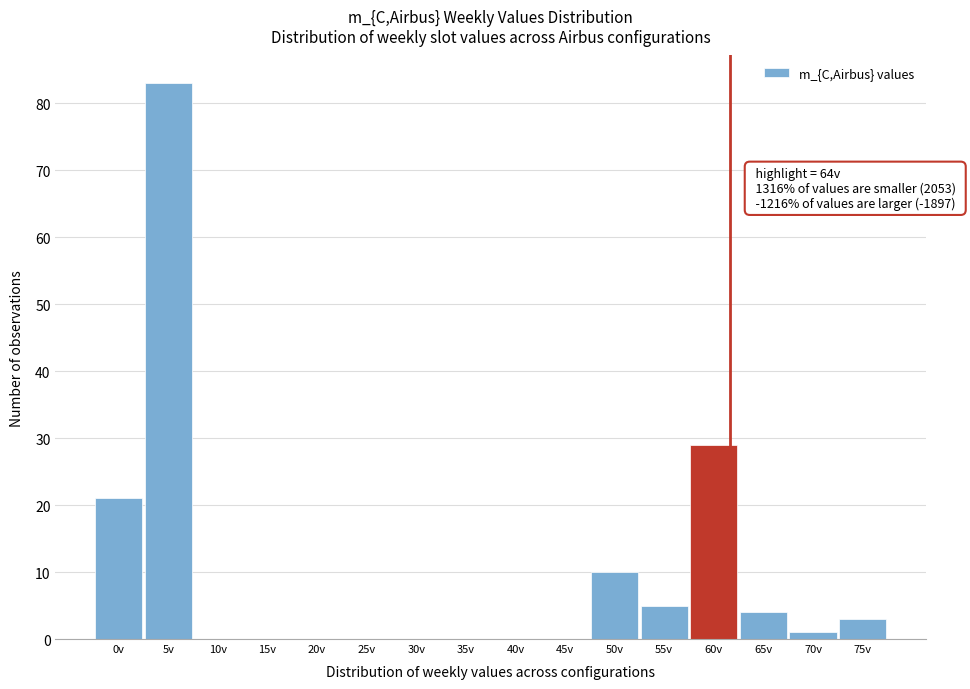

Reading left to right, transcribe all the data shown in this chart.

0v=21	5v=83	10v=0	15v=0	20v=0	25v=0	30v=0	35v=0	40v=0	45v=0	50v=10	55v=5	60v=29	65v=4	70v=1	75v=3